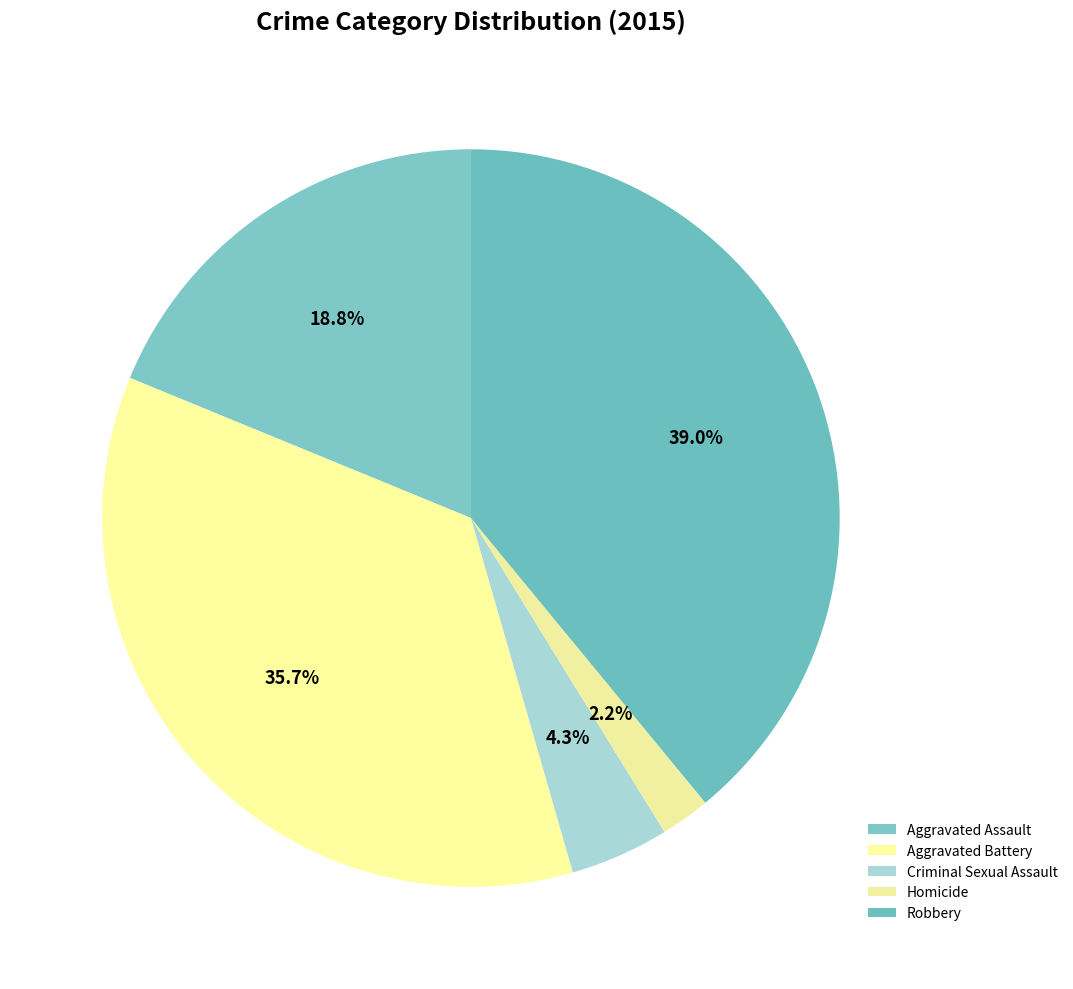

Is it true that Criminal Sexual Assault is 4% of the pie?

True